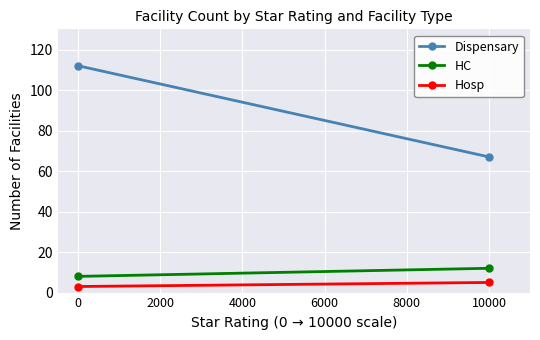

The value of Hosp at 0 is 1. True or false?

False